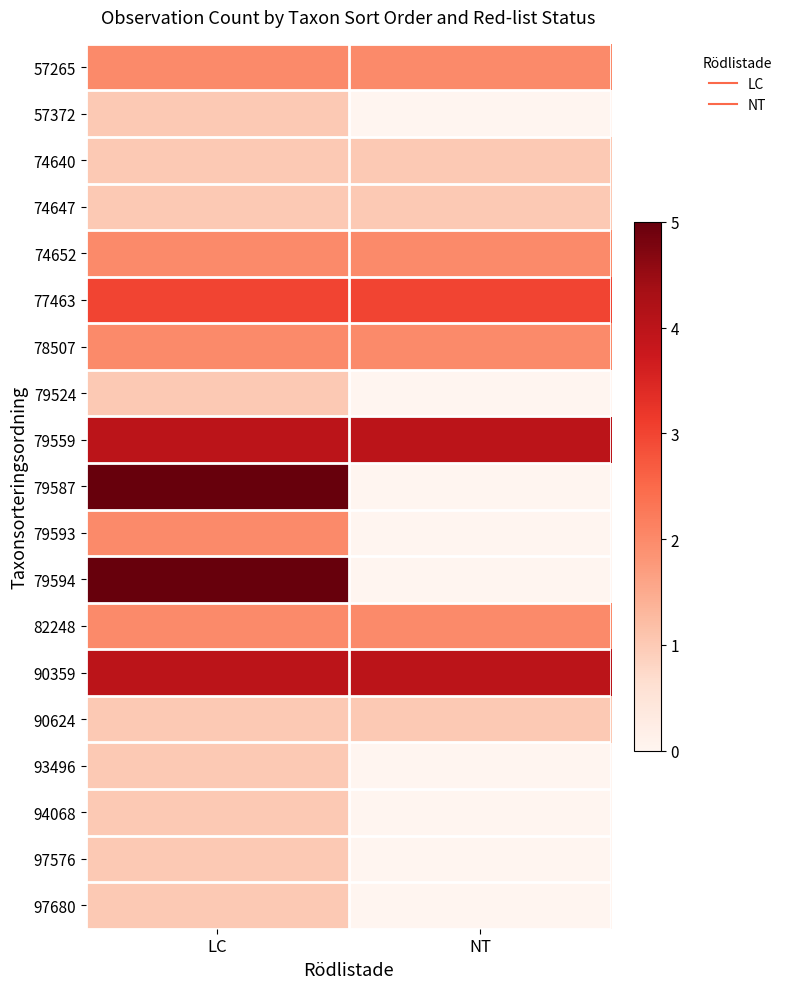

Which series has the largest total across all categories?

79559